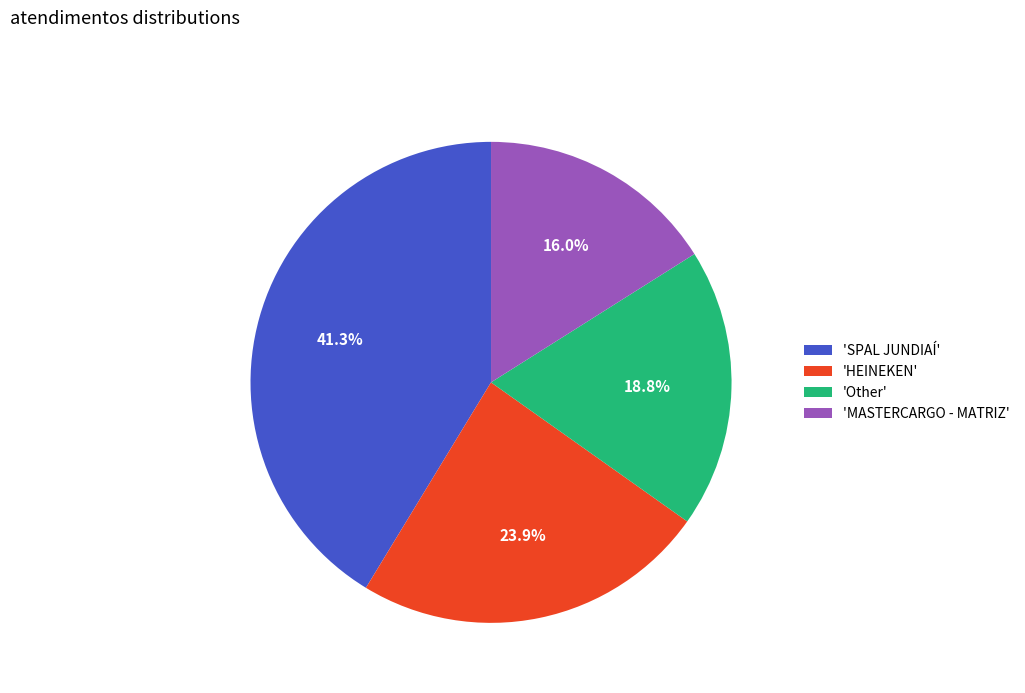

Which has a higher value, 'HEINEKEN' or 'Other'?

'HEINEKEN'